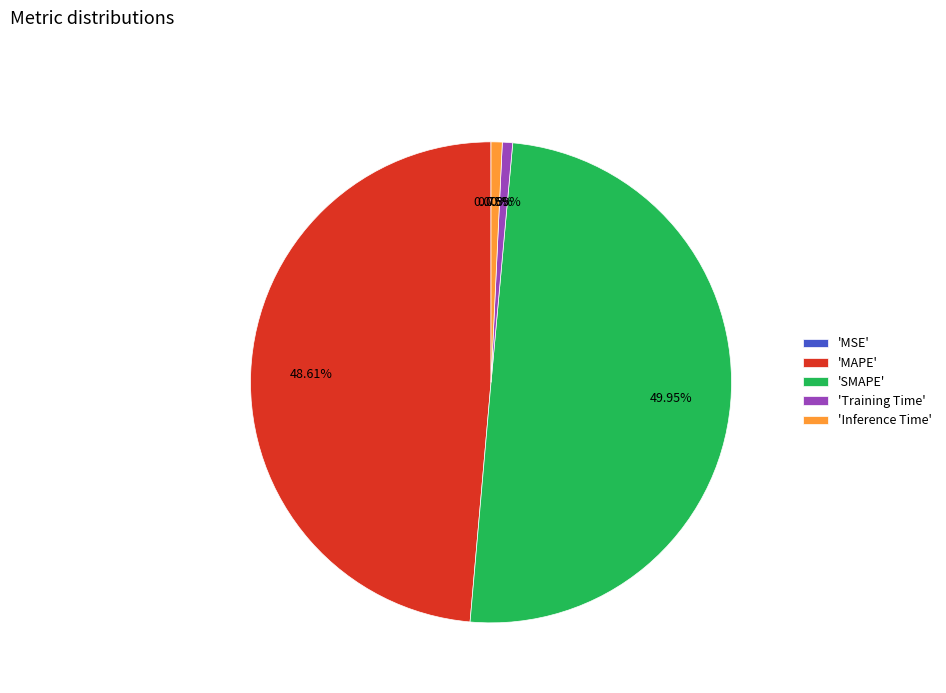

To the nearest percent, what is the difference between the largest and smallest slice percentages?

50%